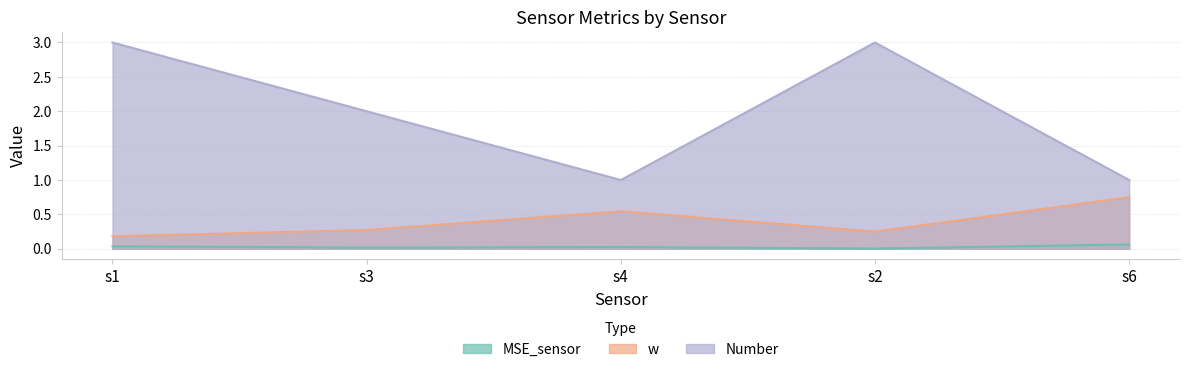

The value of Number at s6 is 1.6. True or false?

False